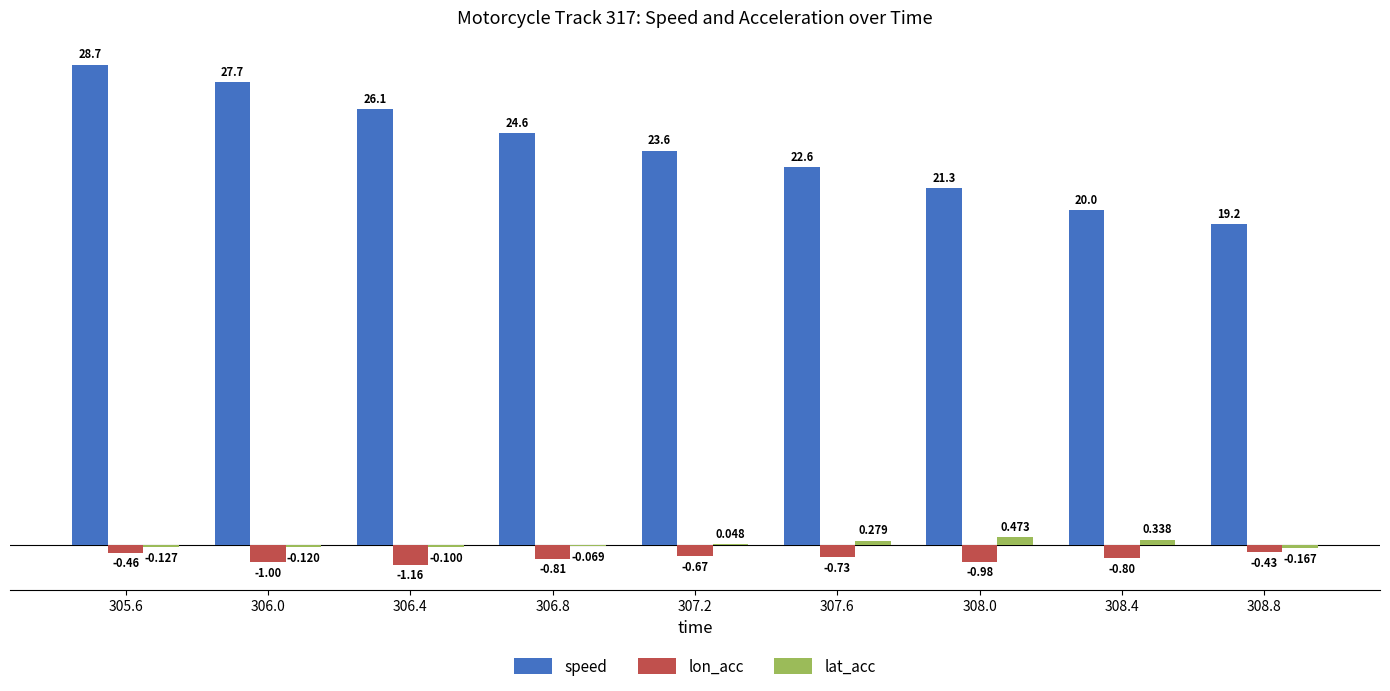

True or false: lat_acc has a value of -0.1 at 306.8.

True